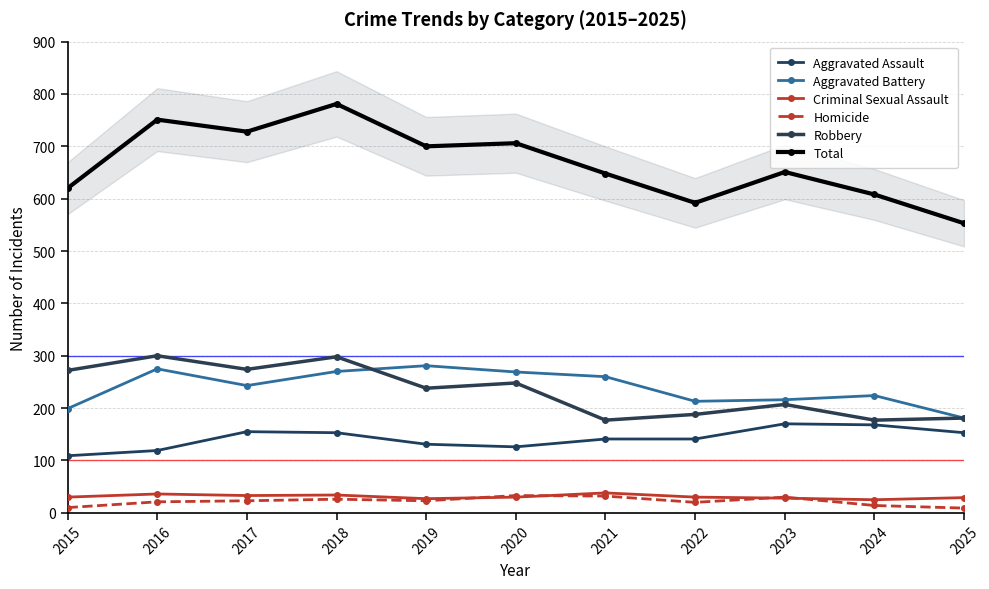

Between 2018 and 2020, which series saw the biggest shift?

Total